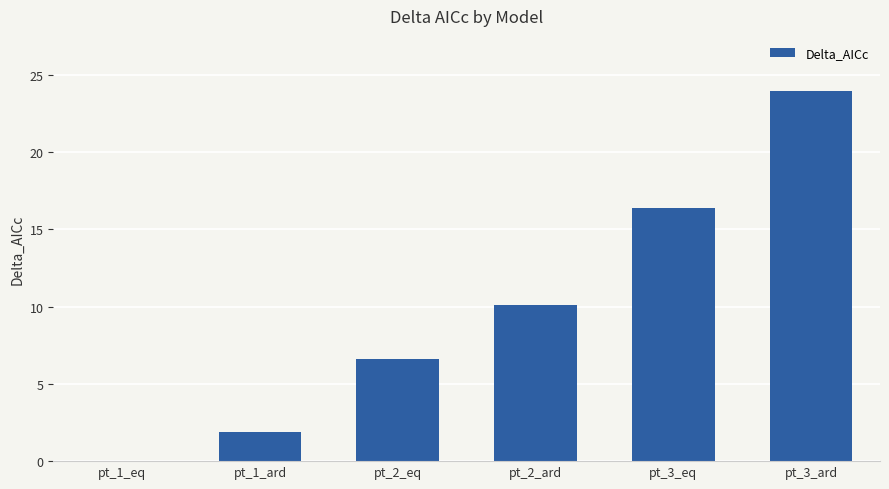

What is the maximum value shown in the chart?

23.9